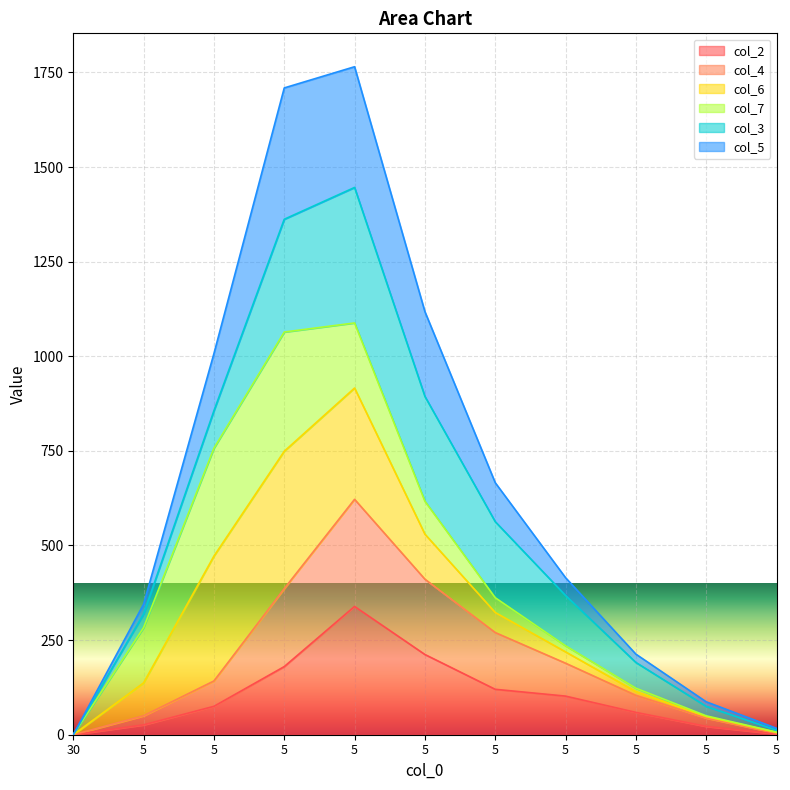

At which category does col_4 reach its first local peak?

5